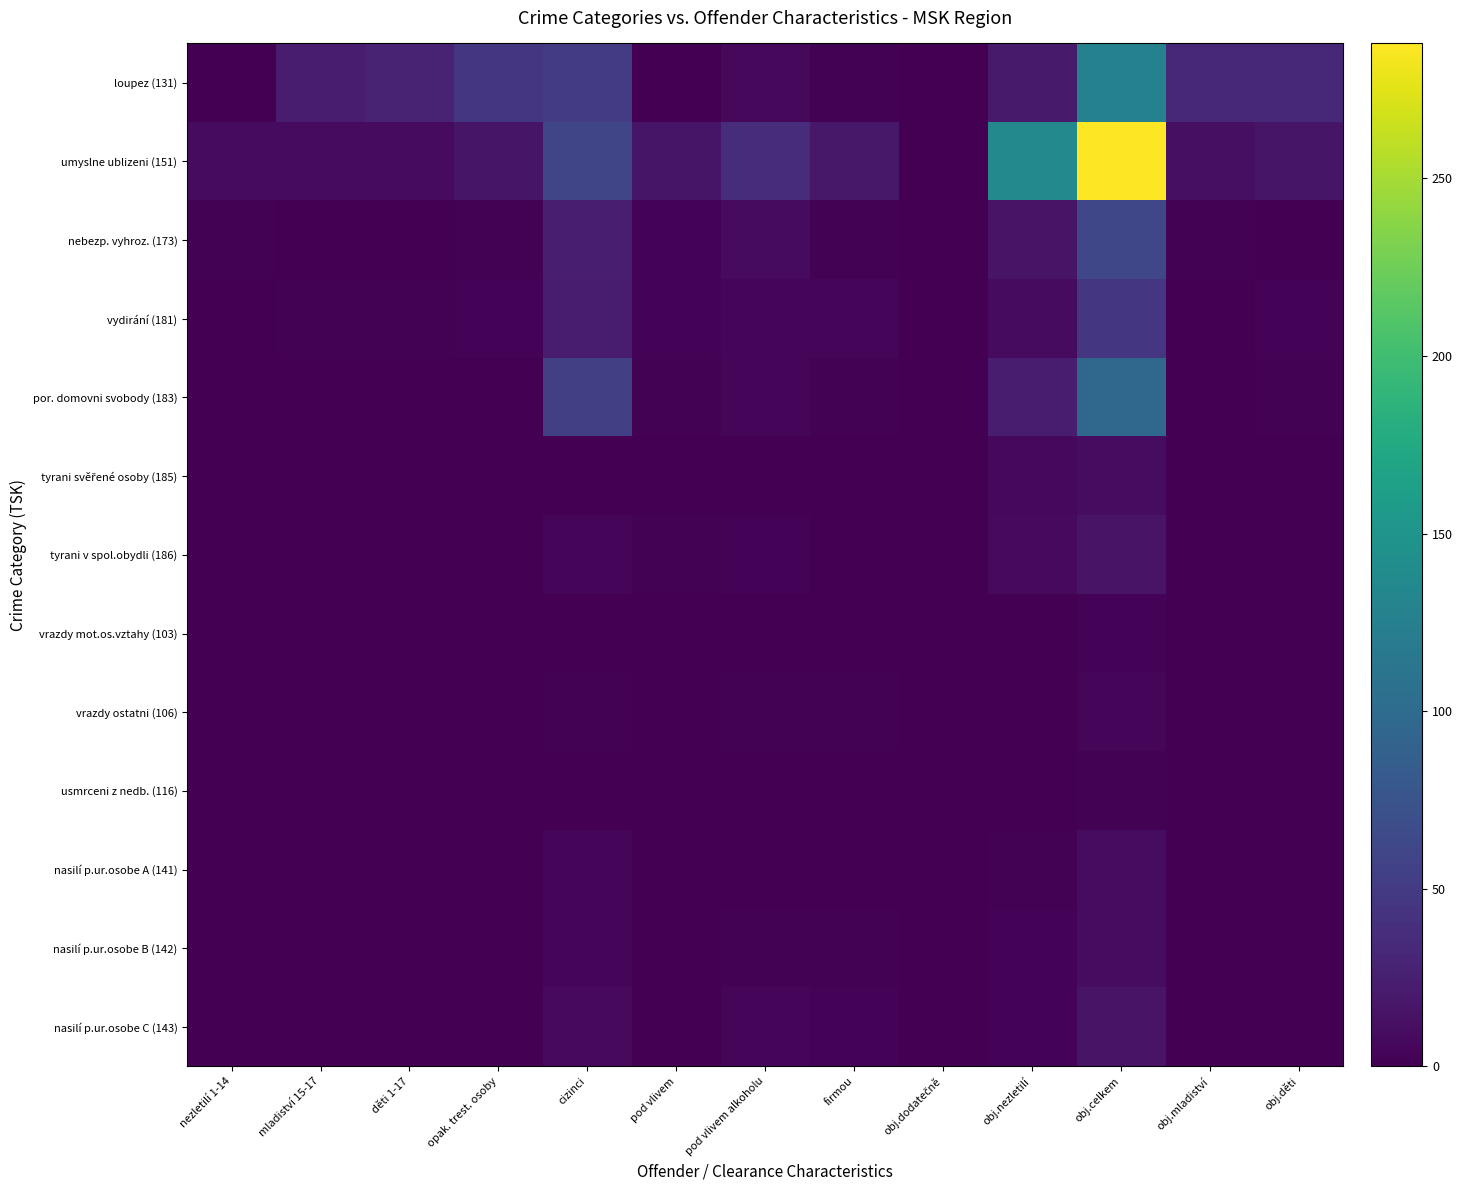

How many distinct data groups are displayed?

13